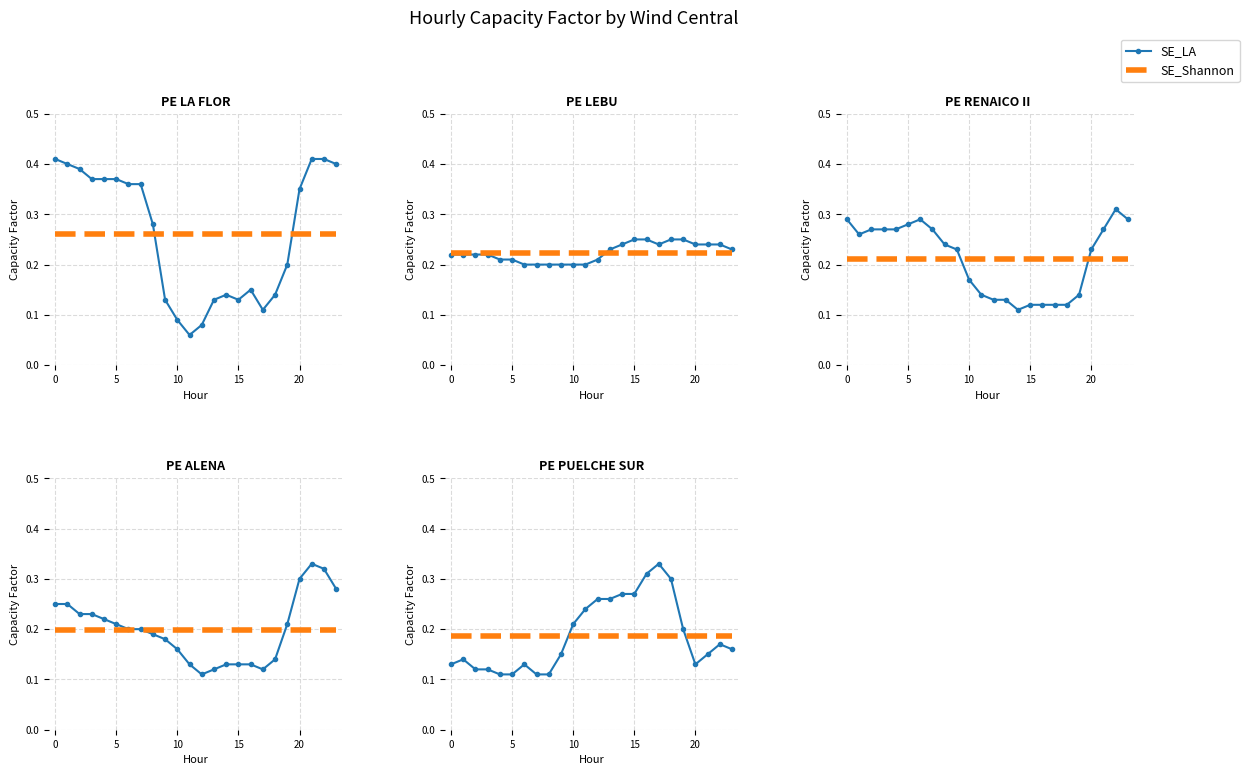

What is the label of the 18th point from the left?

17